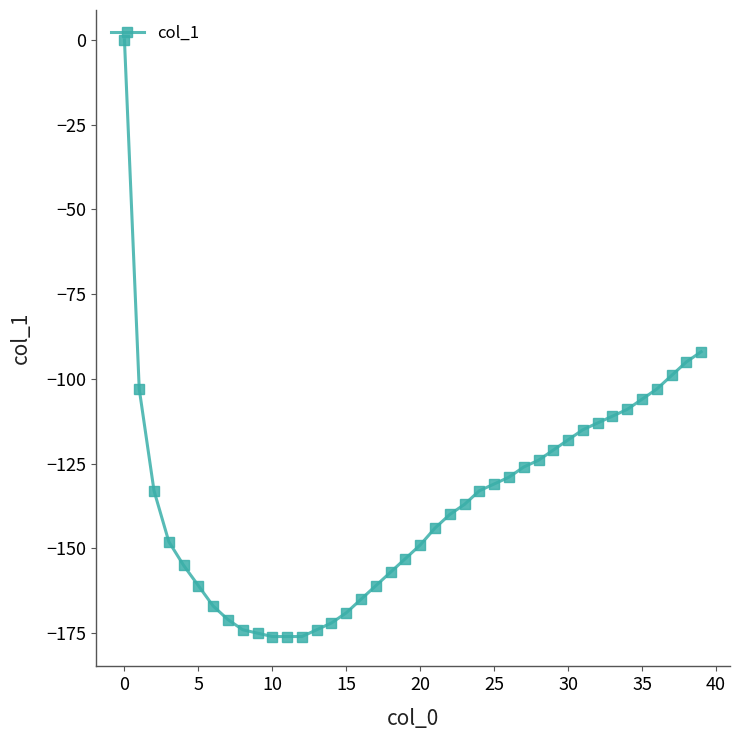

How many negative values are there?

39